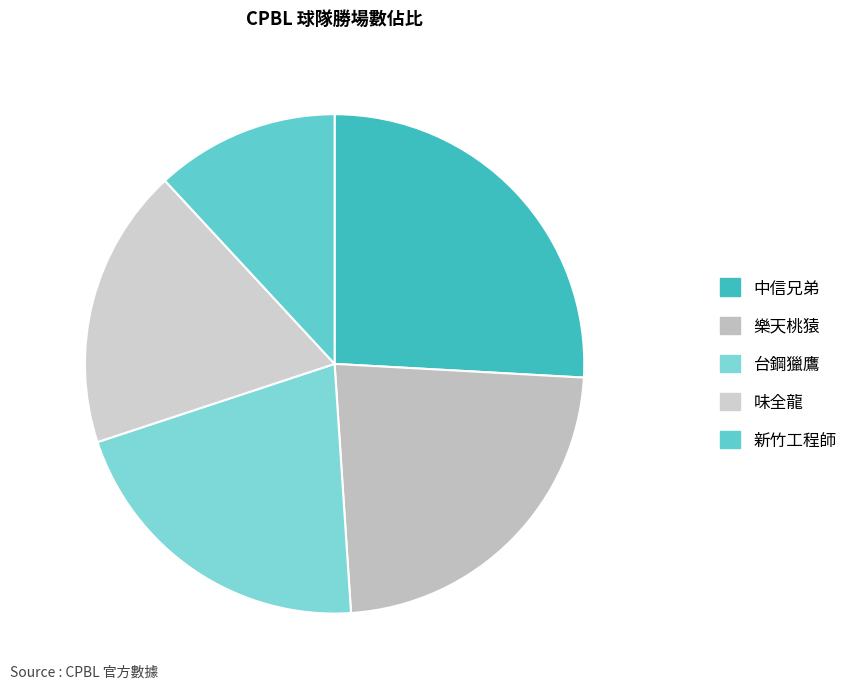

Count the number of slices in the pie.

5